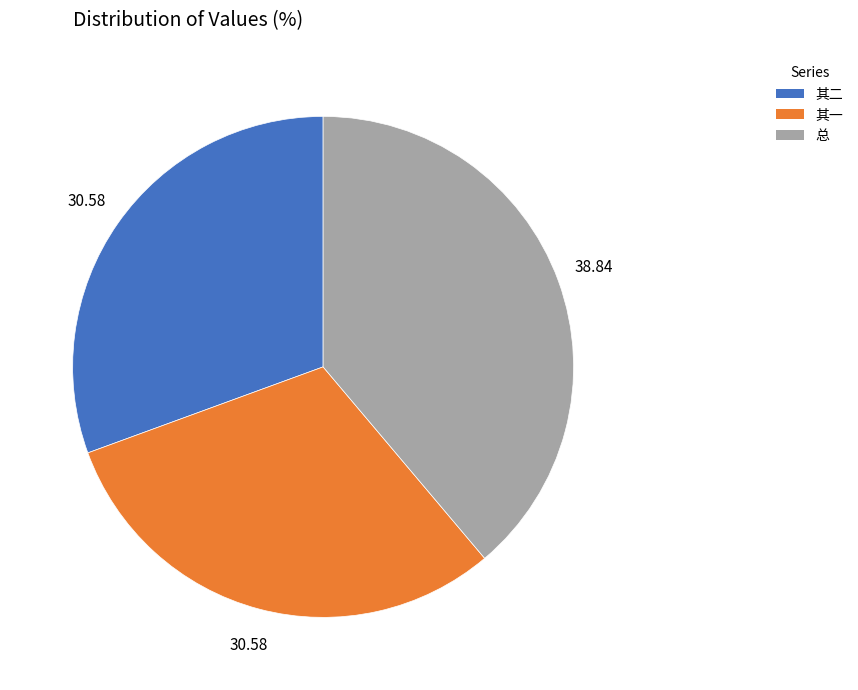

Count the number of slices in the pie.

3